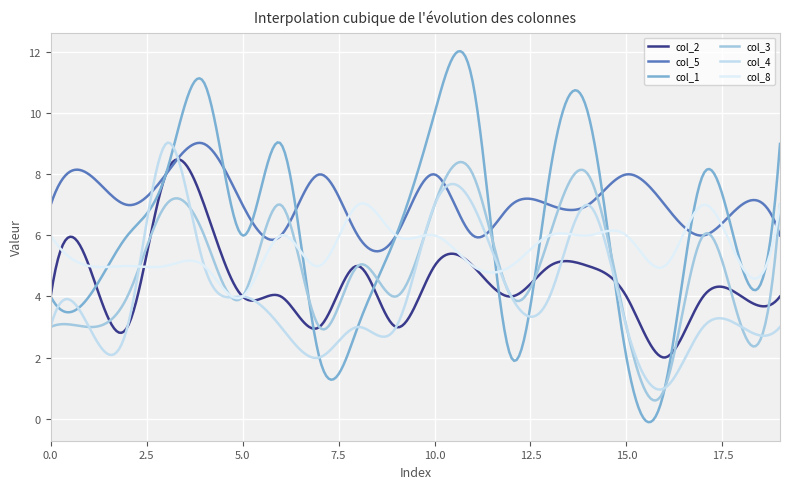

Rank the series by their maximum value, from lowest to highest.

col_8, col_2, col_3, col_5, col_4, col_1